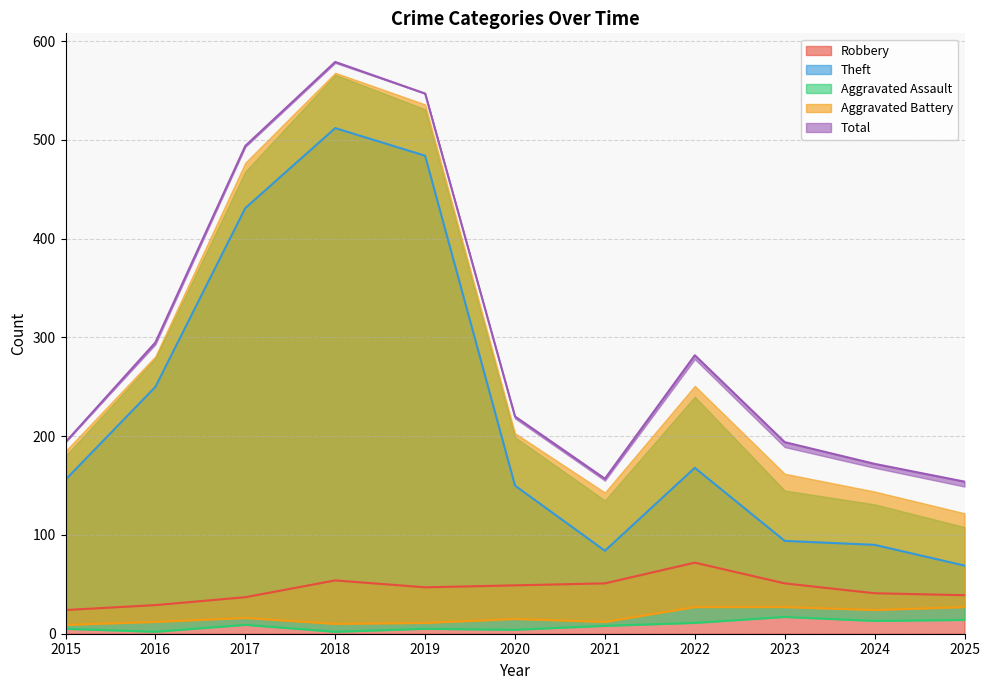

At how many categories does at least one series exceed 246?

5